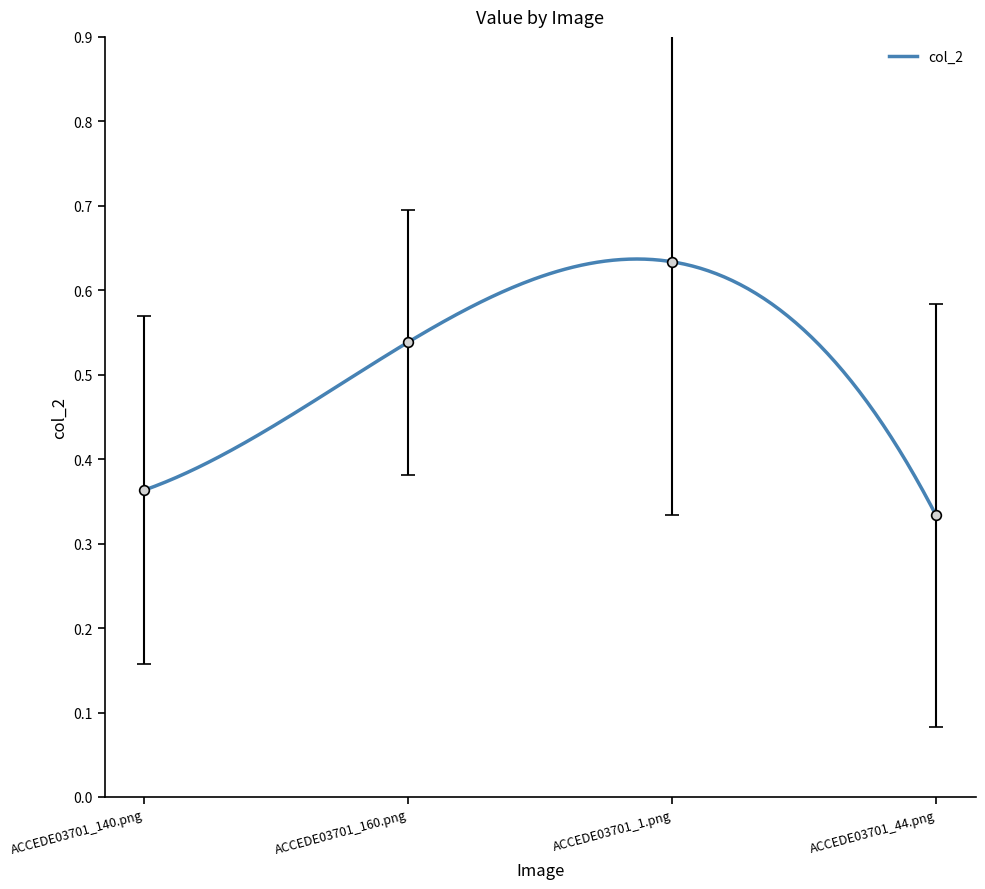

What position from the right is ACCEDE03701_160.png?

3